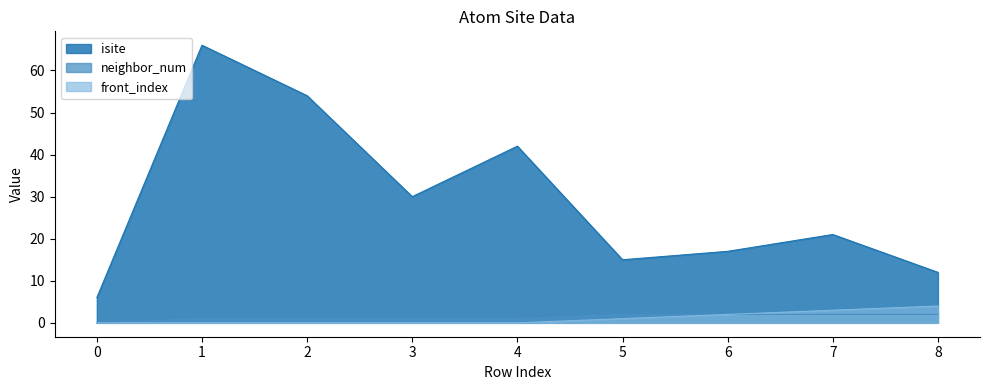

Which has a higher value, 1 or 4?

1